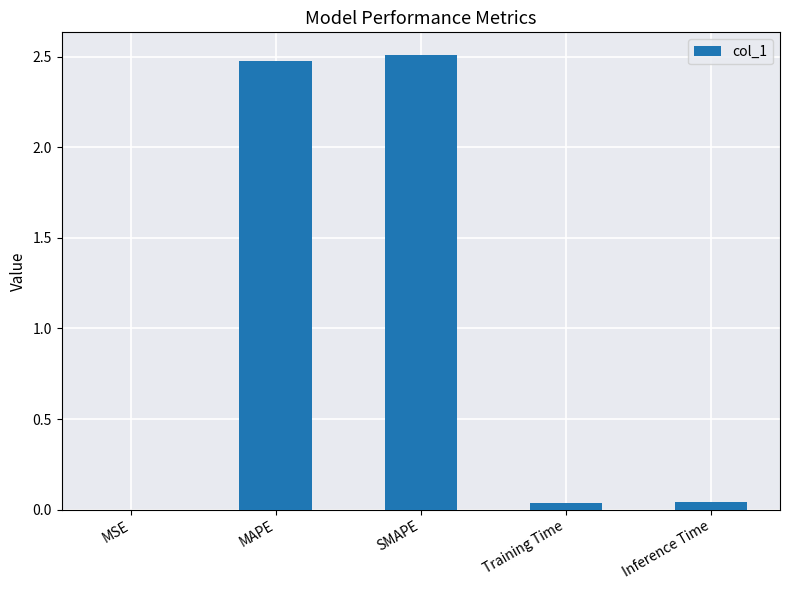

What is the greatest value displayed?

2.5